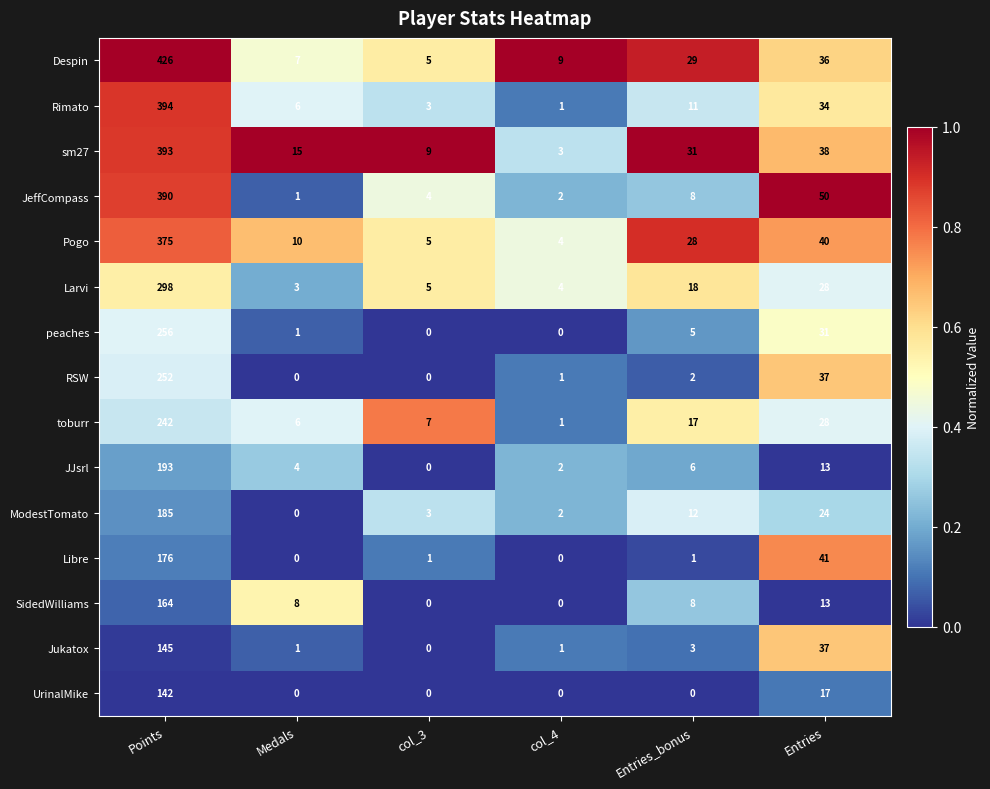

True or false: JJsrl has a value of 20 at Entries.

False